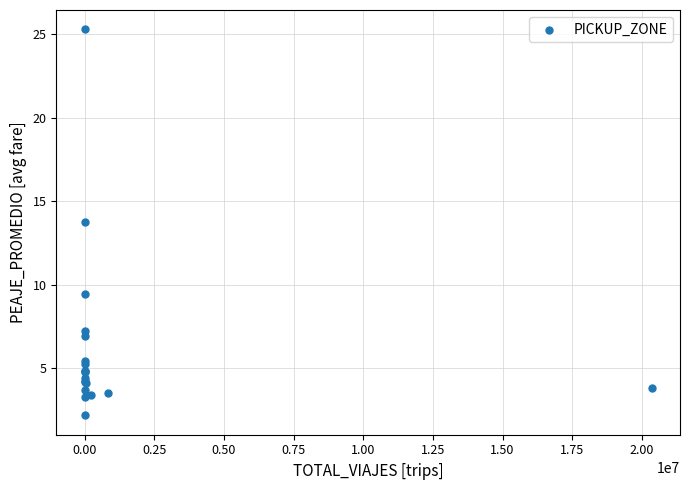

What Y value in the scatter plot is closest to 13?

13.8